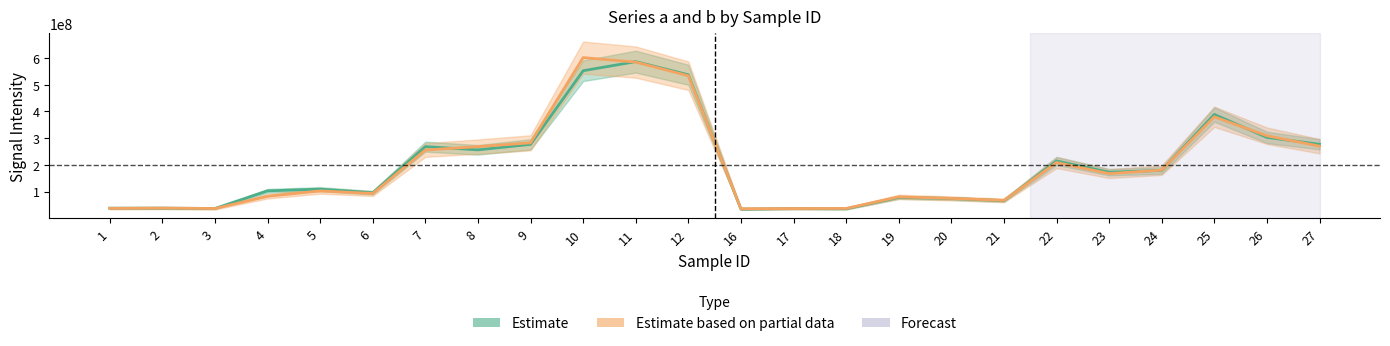

In Estimate, how many points are higher than both neighbors (excluding endpoints)?

8